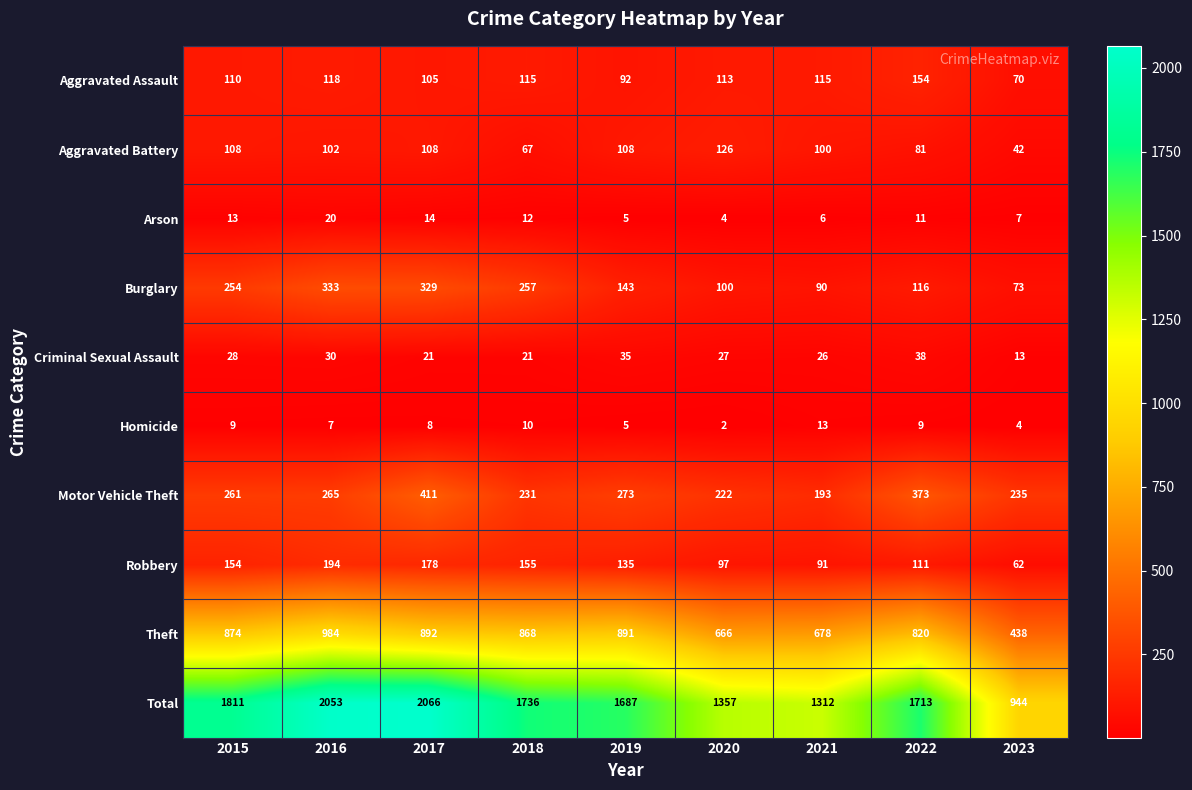

What is the sum of all Burglary values?

1695